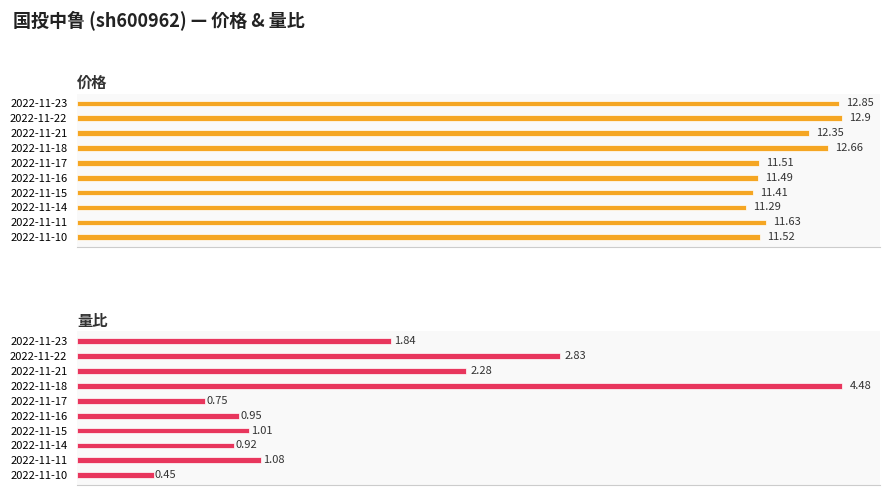

How many values in the 量比 series exceed 1?

6